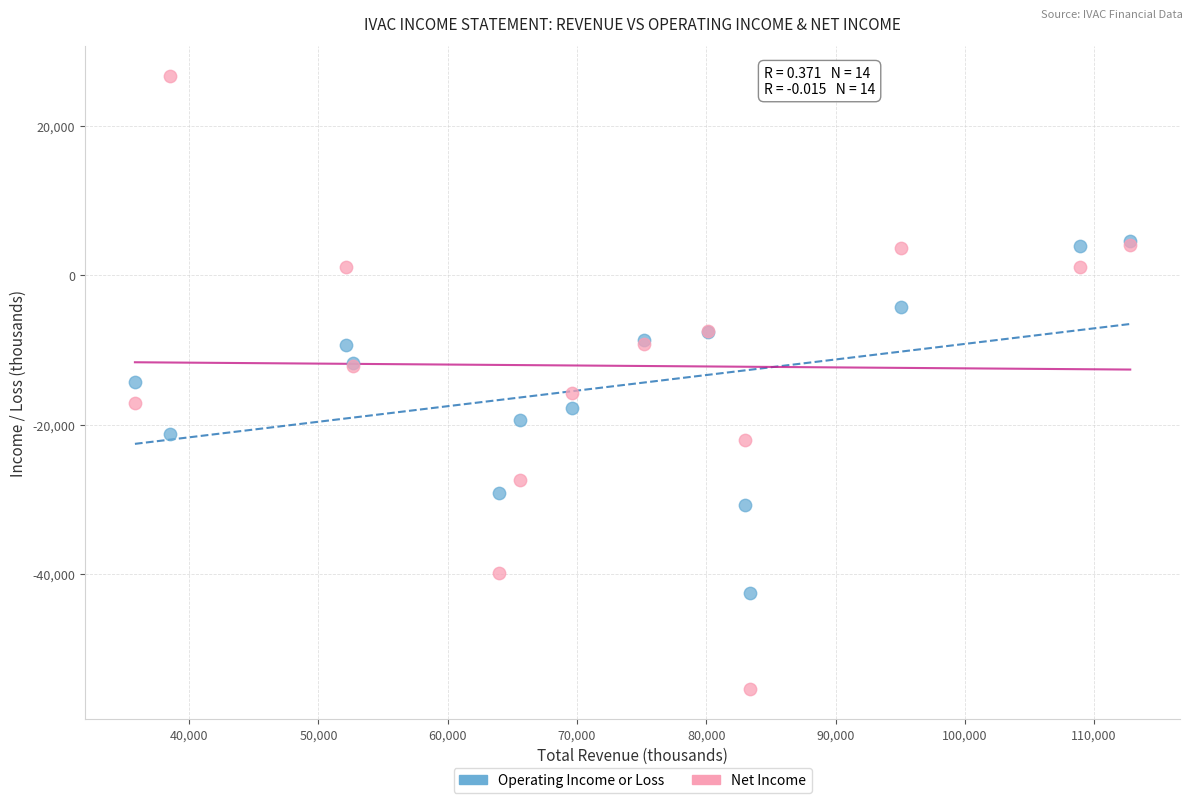

Which series has the largest Y range (max minus min)?

Net Income